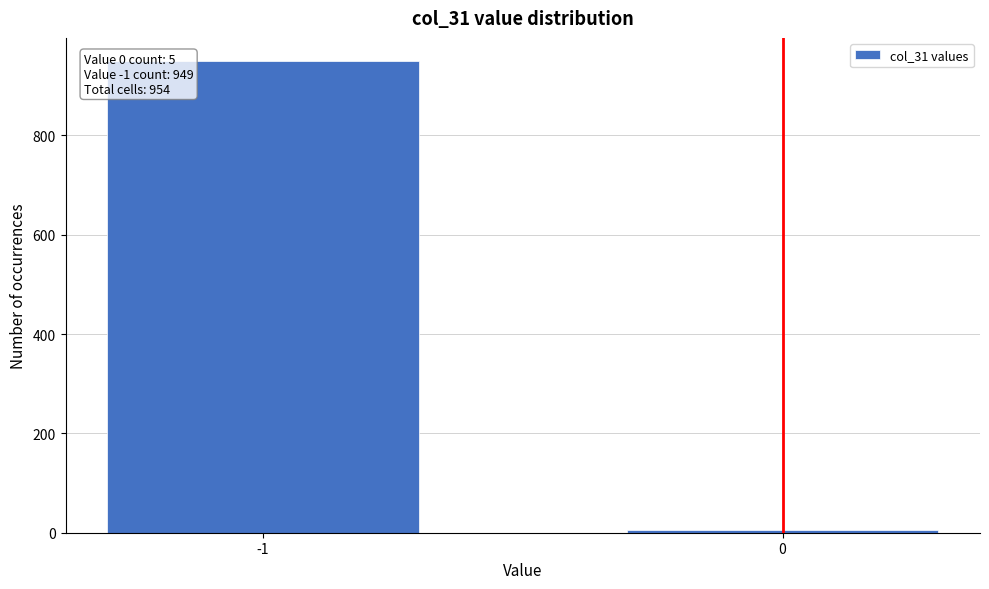

Reading left to right, list all the values displayed in this chart.

-1=949	0=5